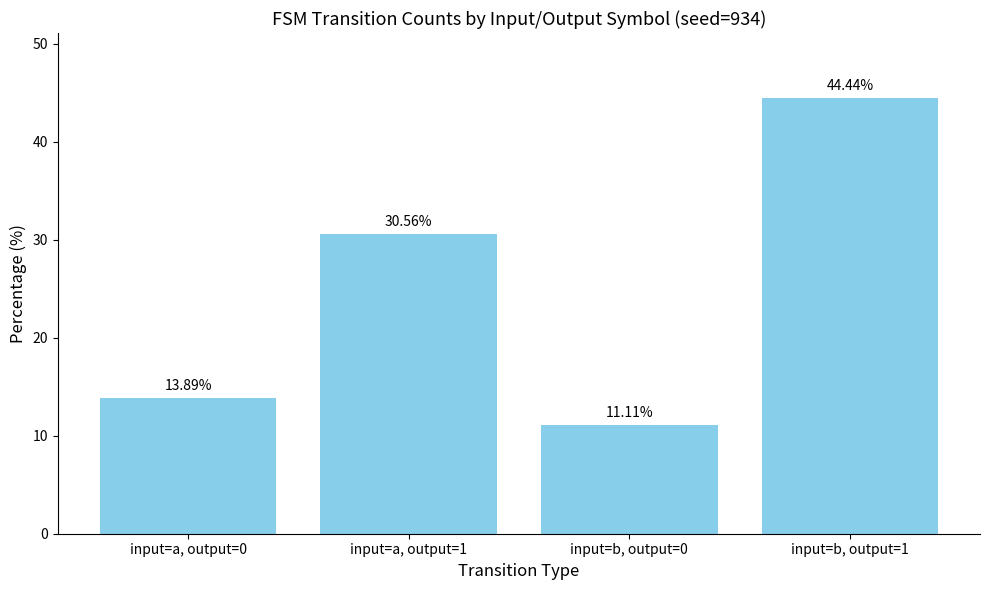

What is the sum of all values?

100.0